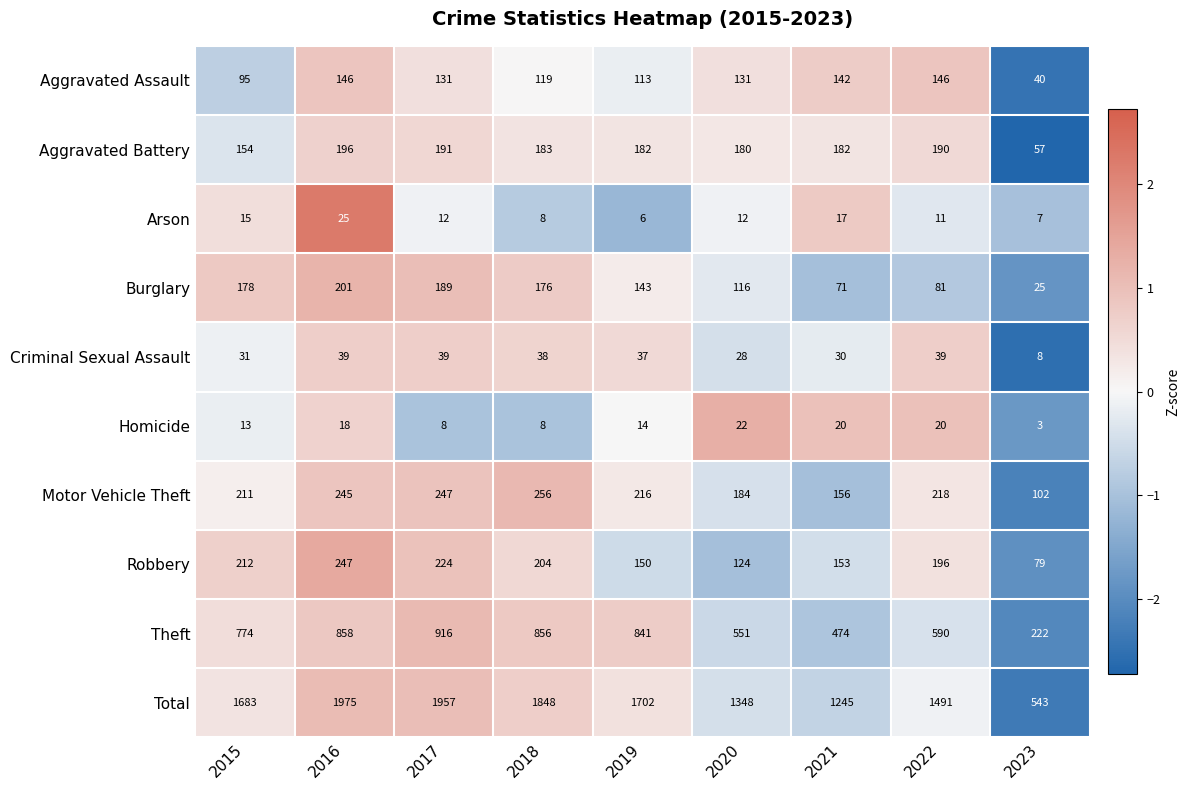

At which label does Burglary first exceed 143?

2015